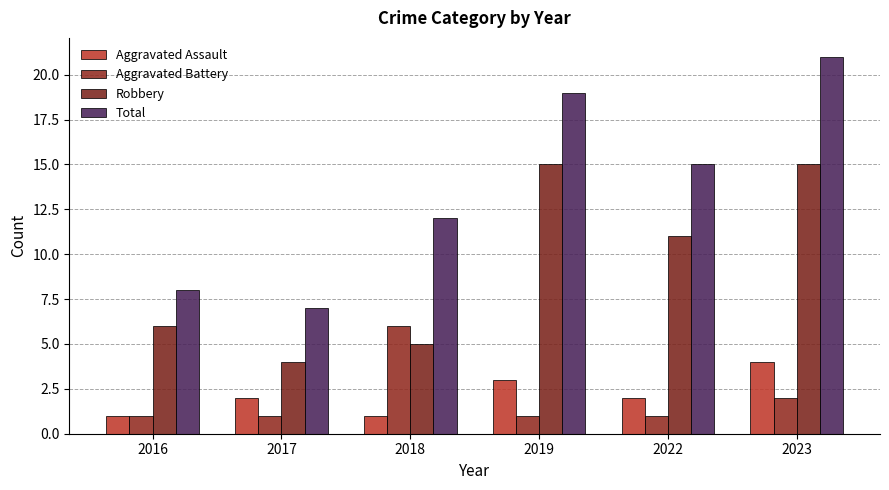

What is the spread (max minus min) of values at 2018?

11